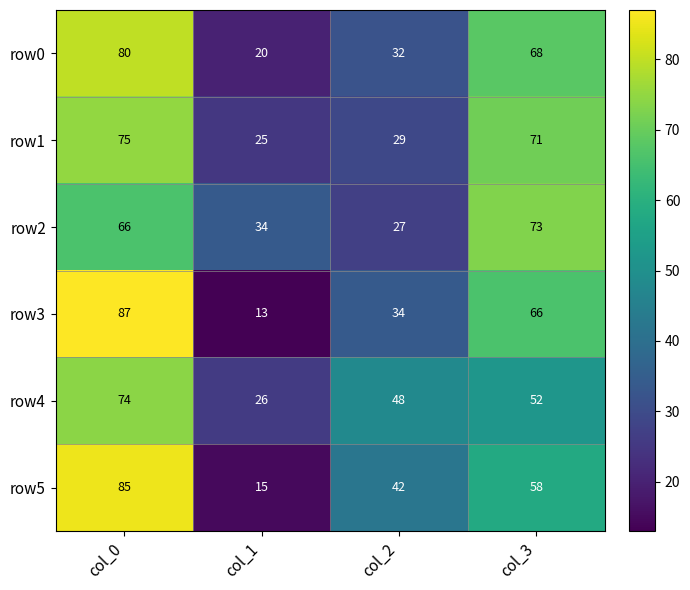

At which label is row1 closest to 50?

col_2